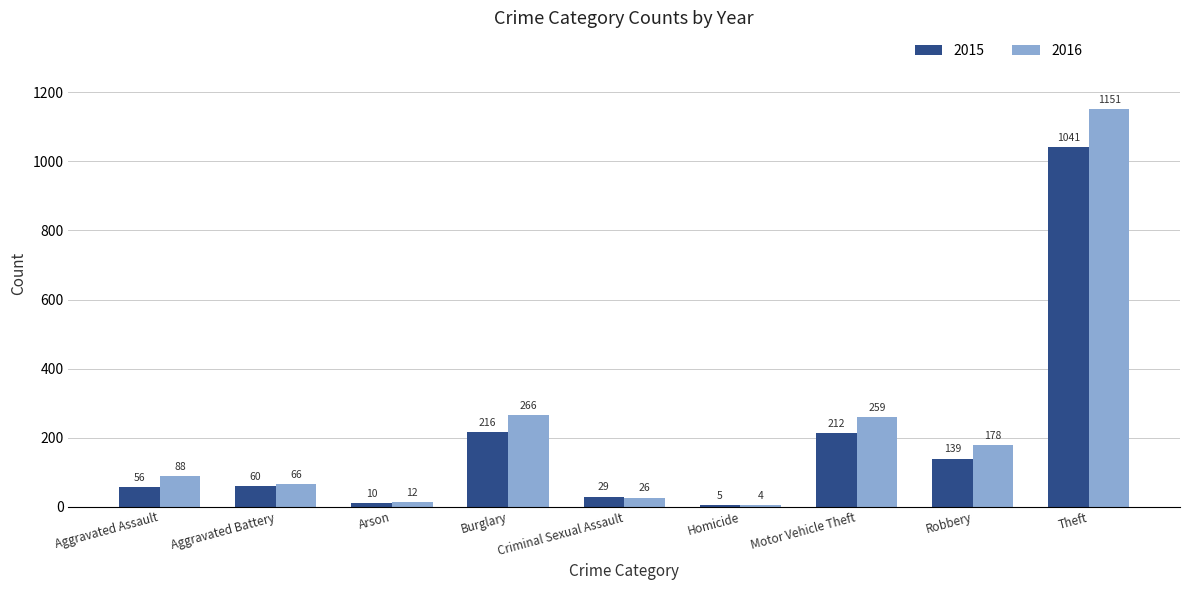

Which series changed the most between Arson and Criminal Sexual Assault?

2015